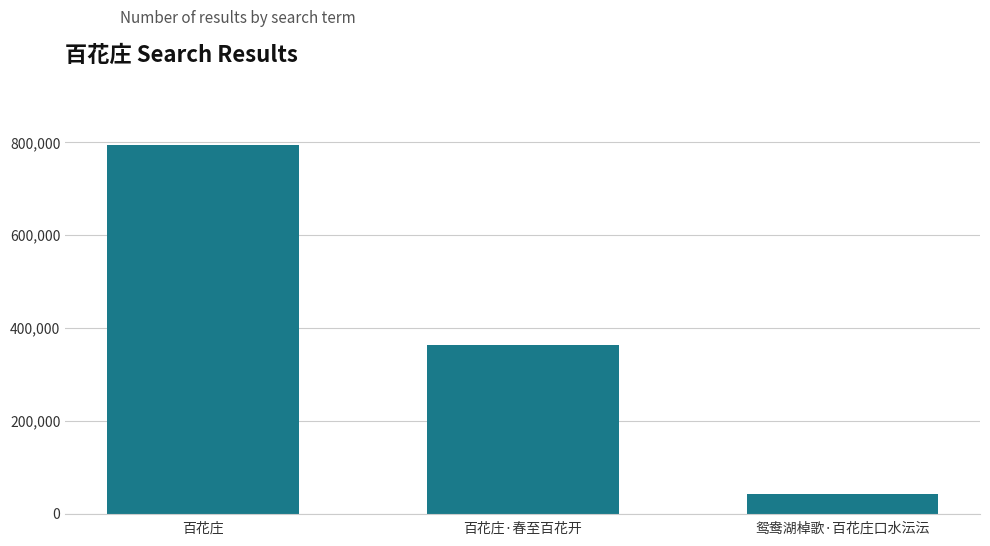

Reading left to right, transcribe all the data shown in this chart.

百花庄=794108	百花庄·春至百花开=363024	鸳鸯湖棹歌·百花庄口水沄沄=42369